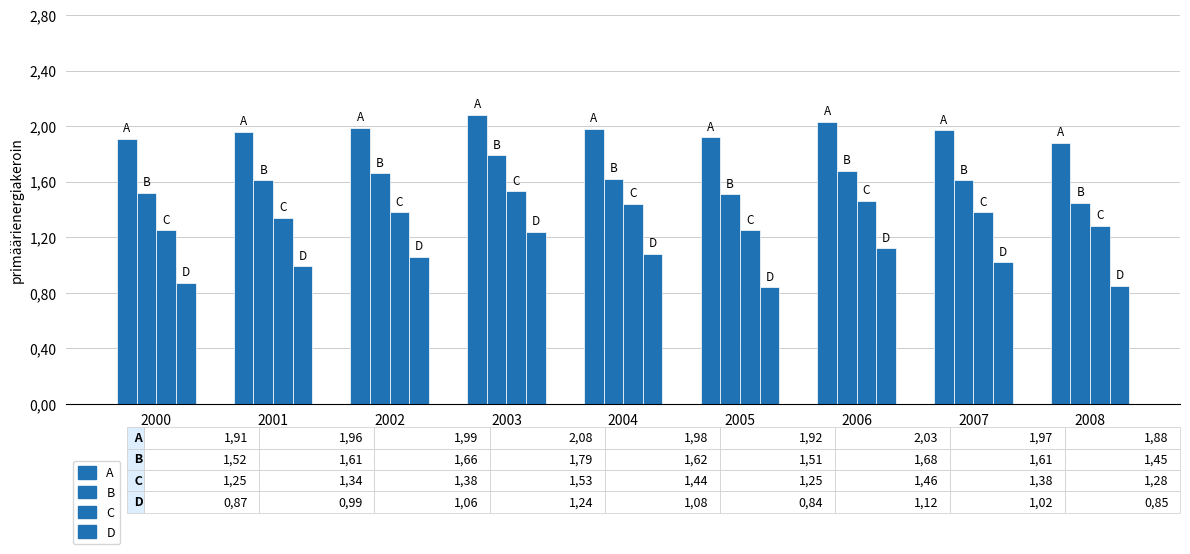

Does the chart contain any negative values?

No